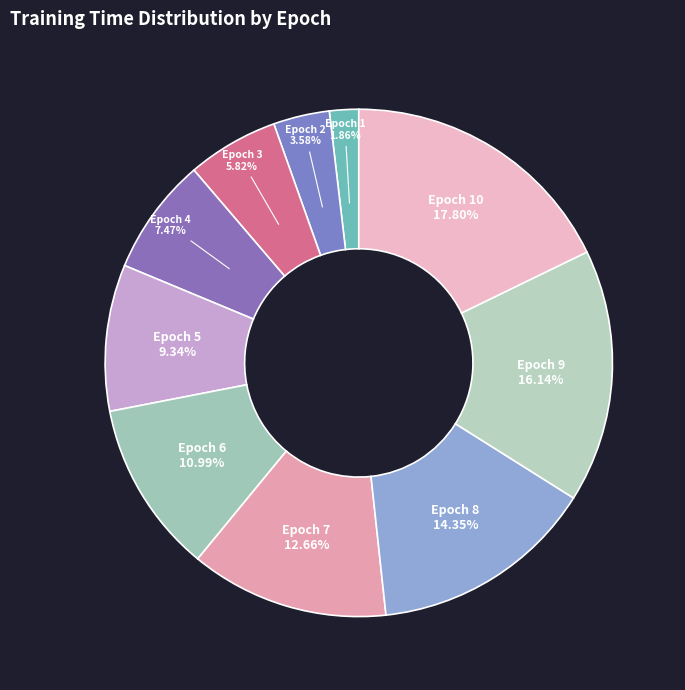

Rank the categories by value from lowest to highest.

Epoch 1, Epoch 2, Epoch 3, Epoch 4, Epoch 5, Epoch 6, Epoch 7, Epoch 8, Epoch 9, Epoch 10